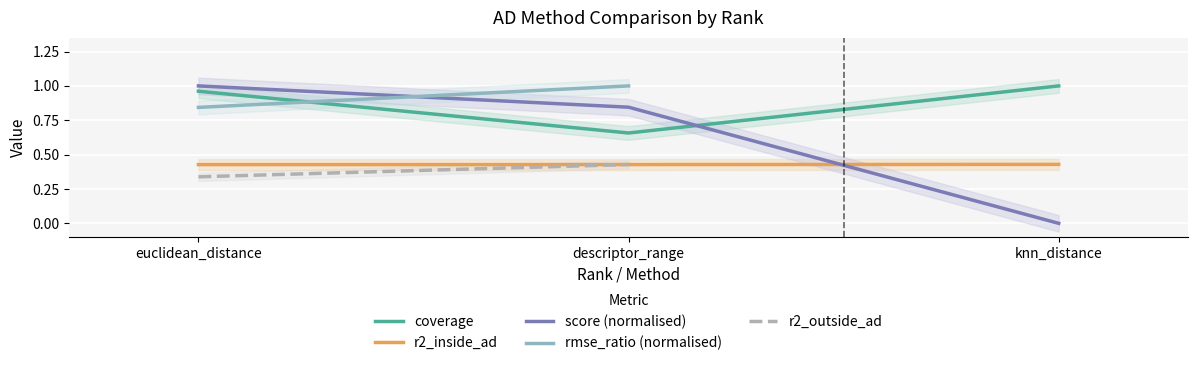

What position from the left is 1?

2